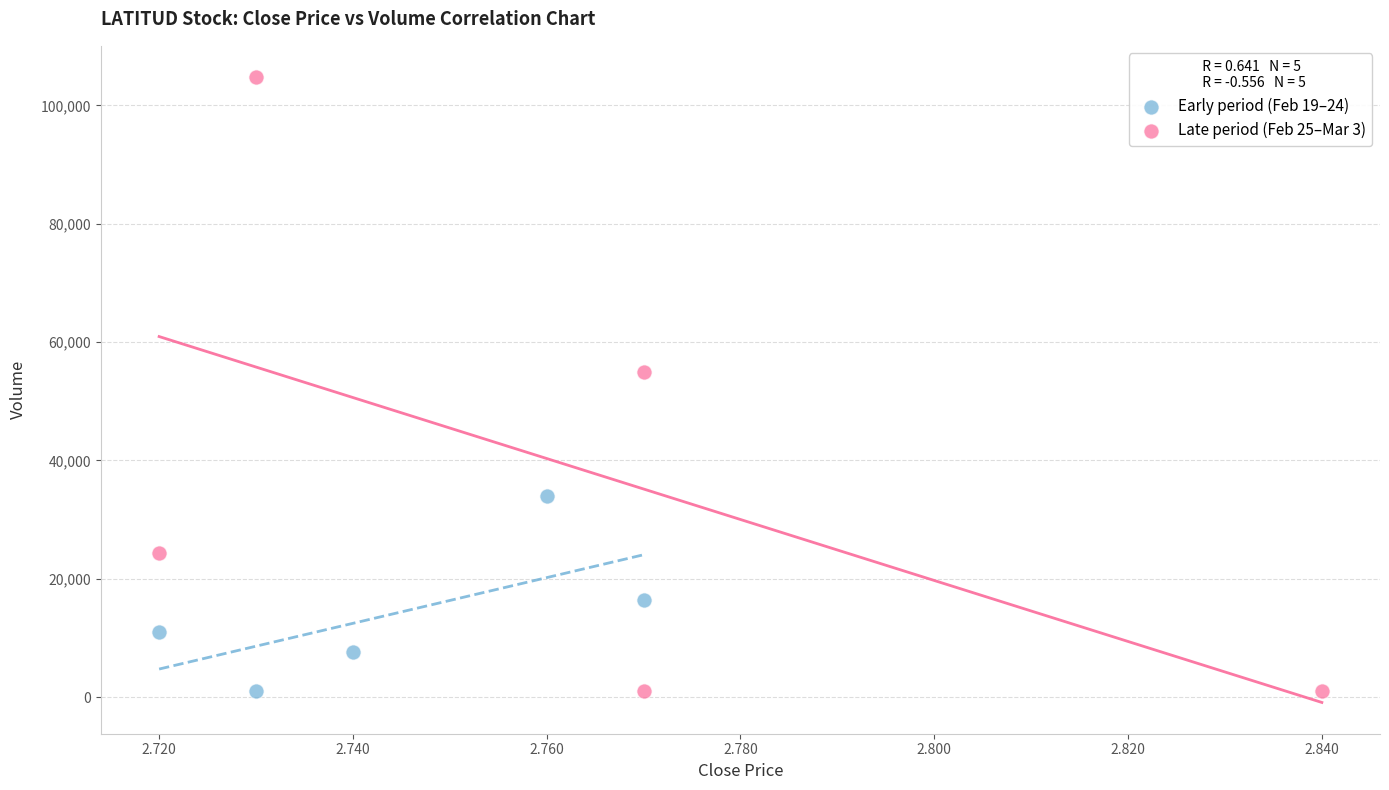

Which series contains the highest Y value?

Late period (Feb 25–Mar 3)